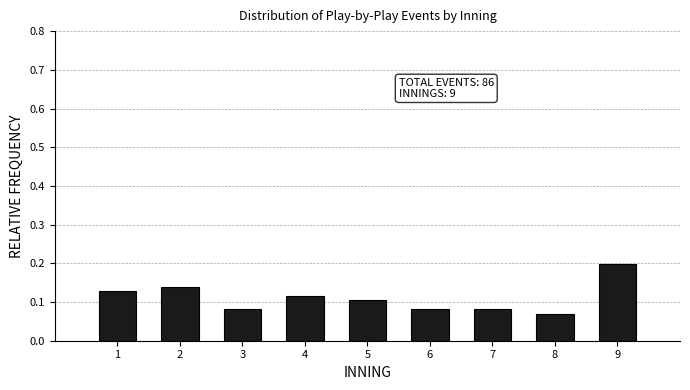

How many values are between 0 and 1?

9